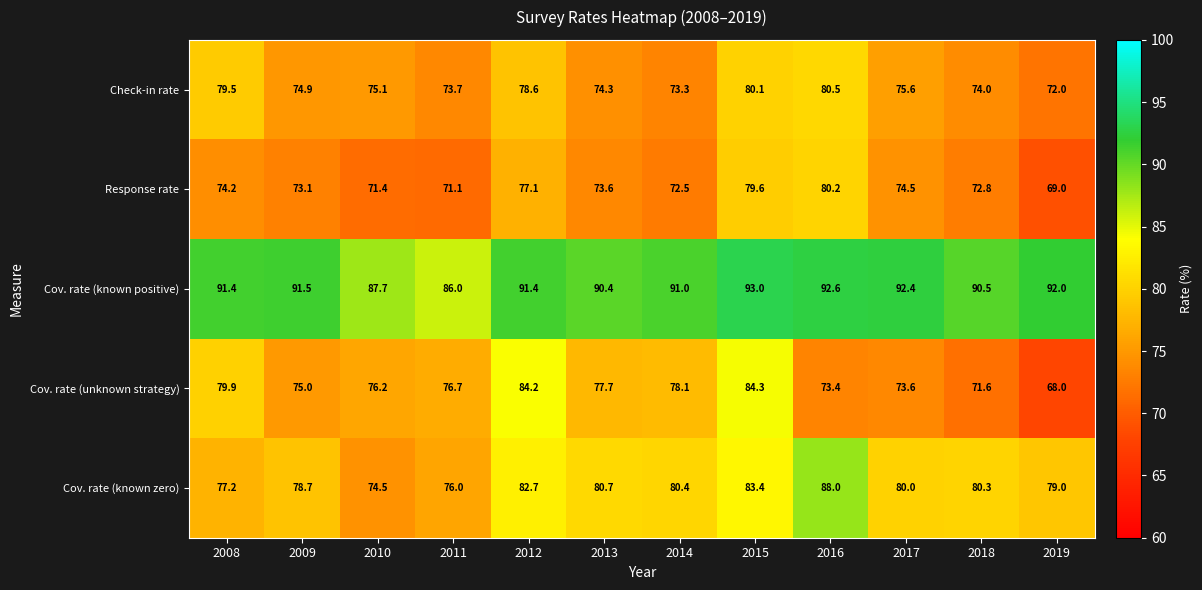

Between 2010 and 2012, which series saw the biggest shift?

Cov. rate (known zero)